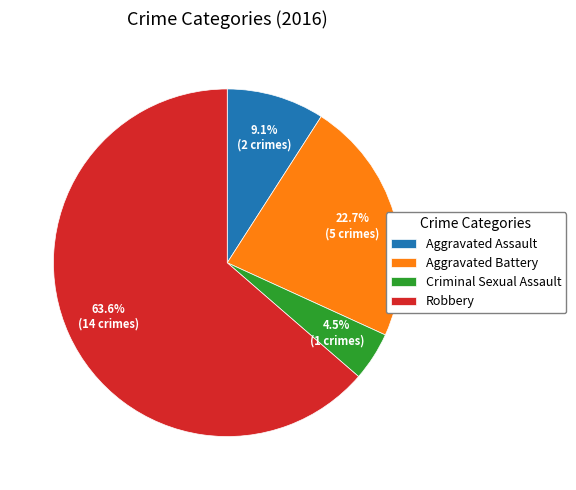

Does Robbery represent more than half of the total?

Yes